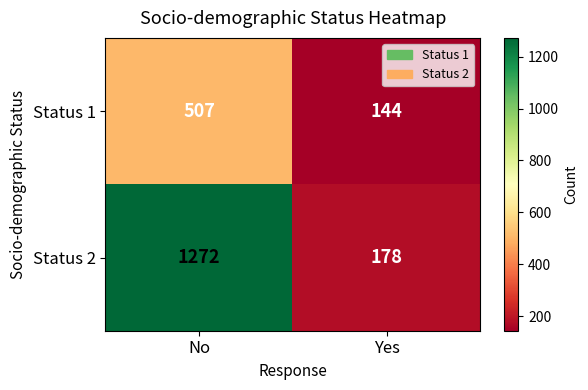

At which category is the sum across all series the highest?

No